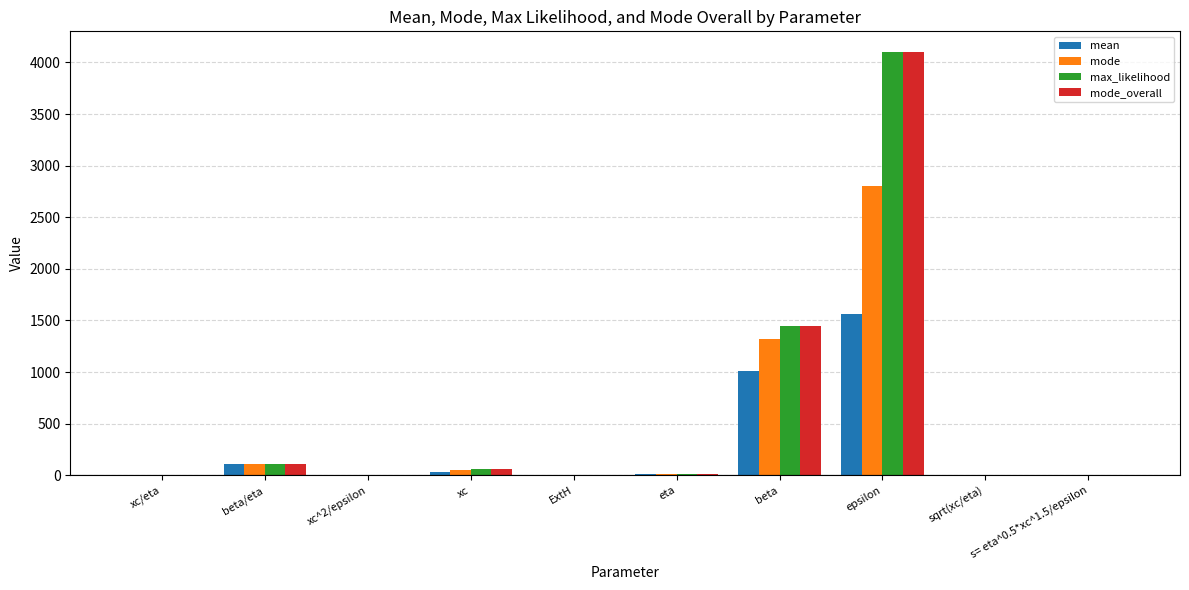

Which label corresponds to the largest value in the chart?

epsilon